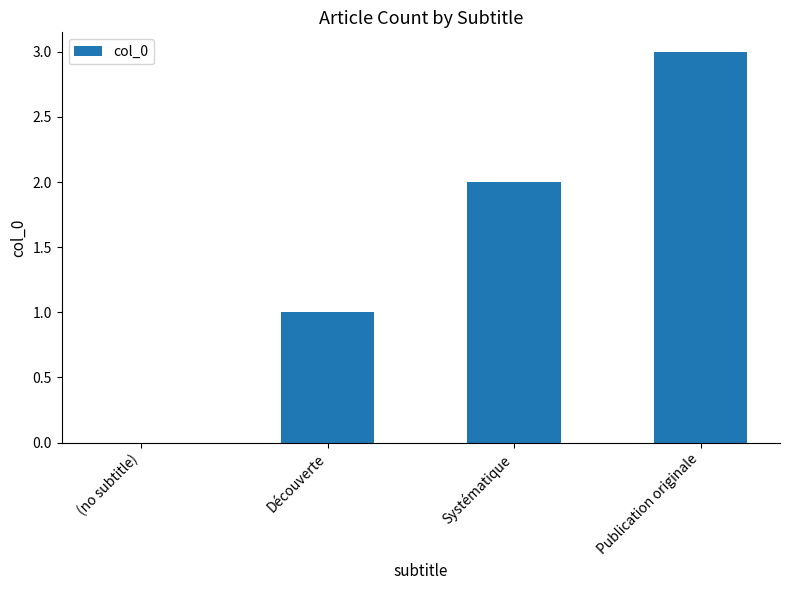

Where is the data nearest to the value 1?

Découverte